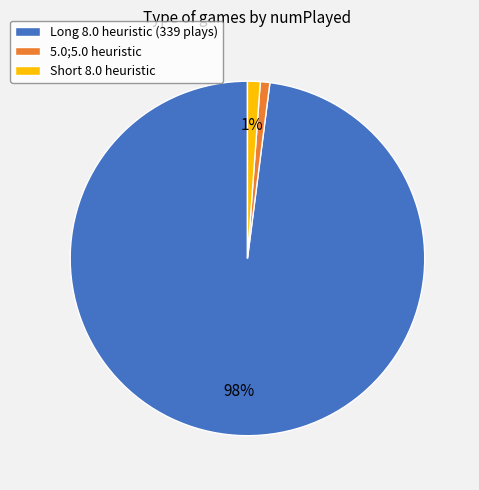

How many segments does this pie chart have?

3